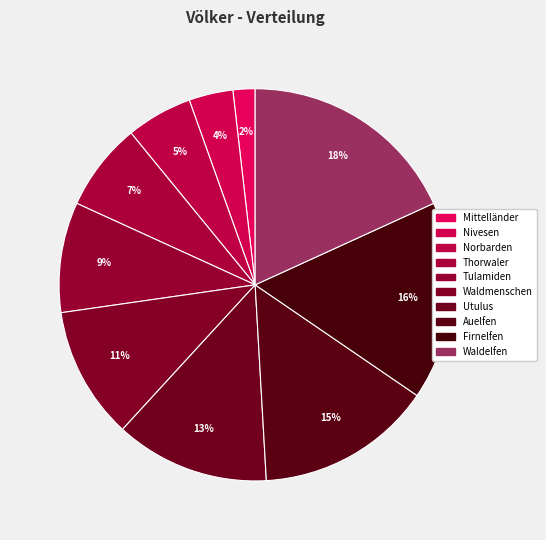

Which slice is the largest?

Waldelfen